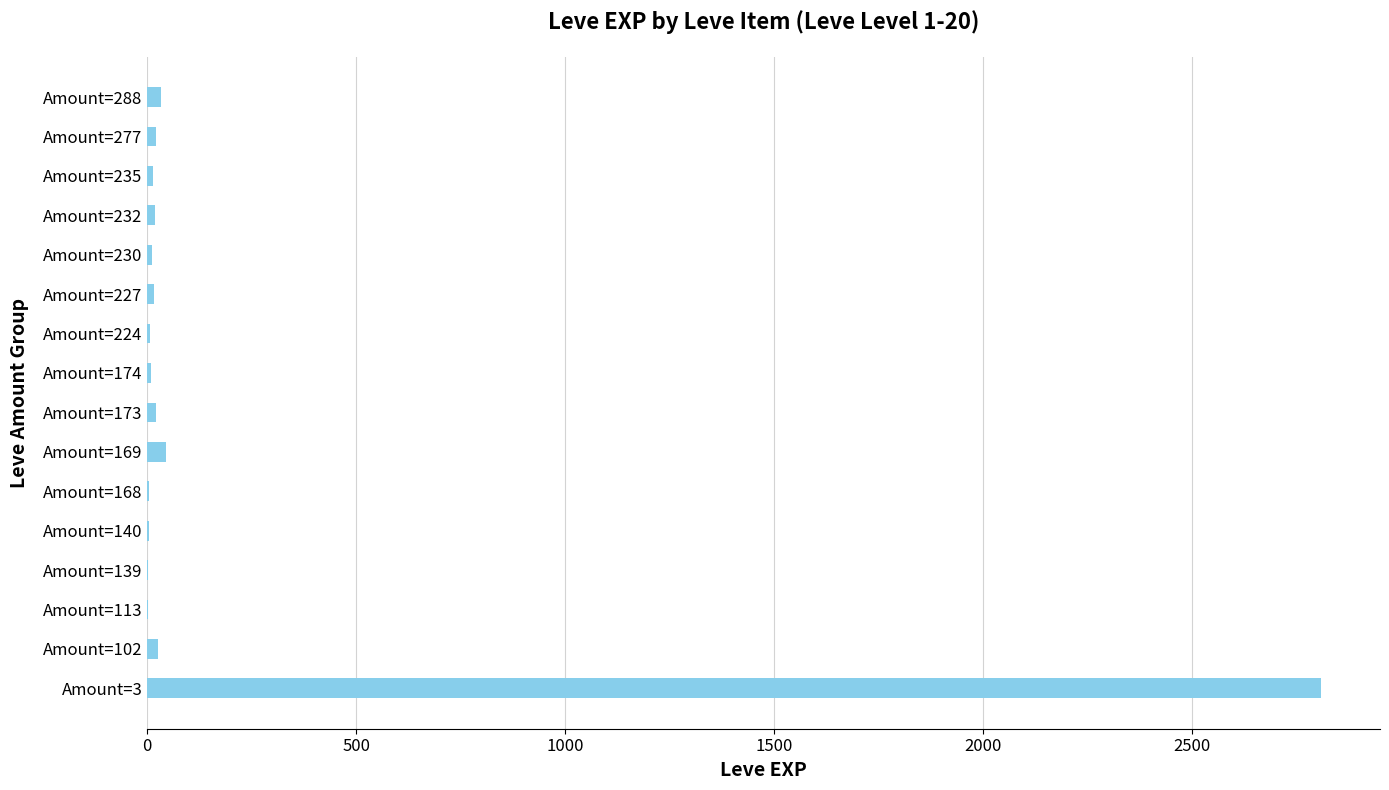

What is the greatest value displayed?

2810